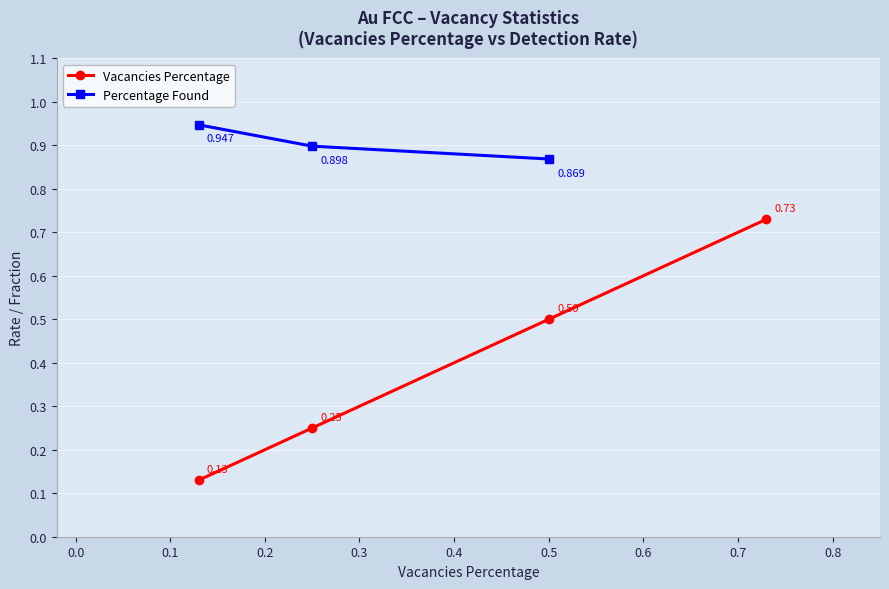

True or false: Vacancies Percentage has more than 0 interior local peaks.

False